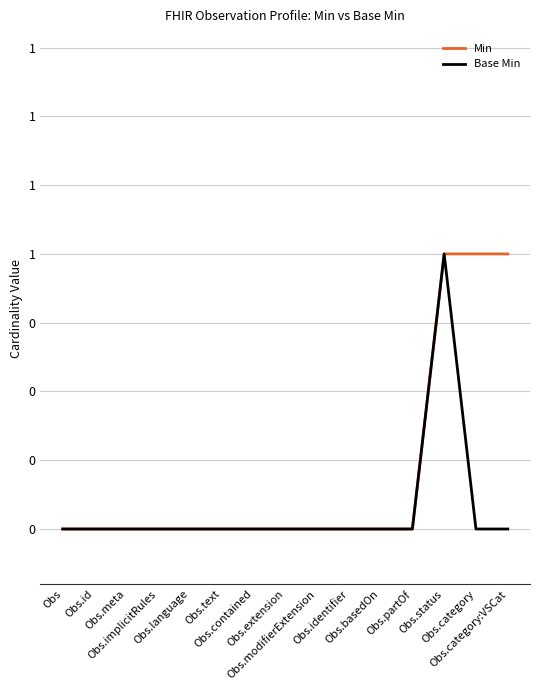

What are all the series names shown in the legend?

Min, Base Min